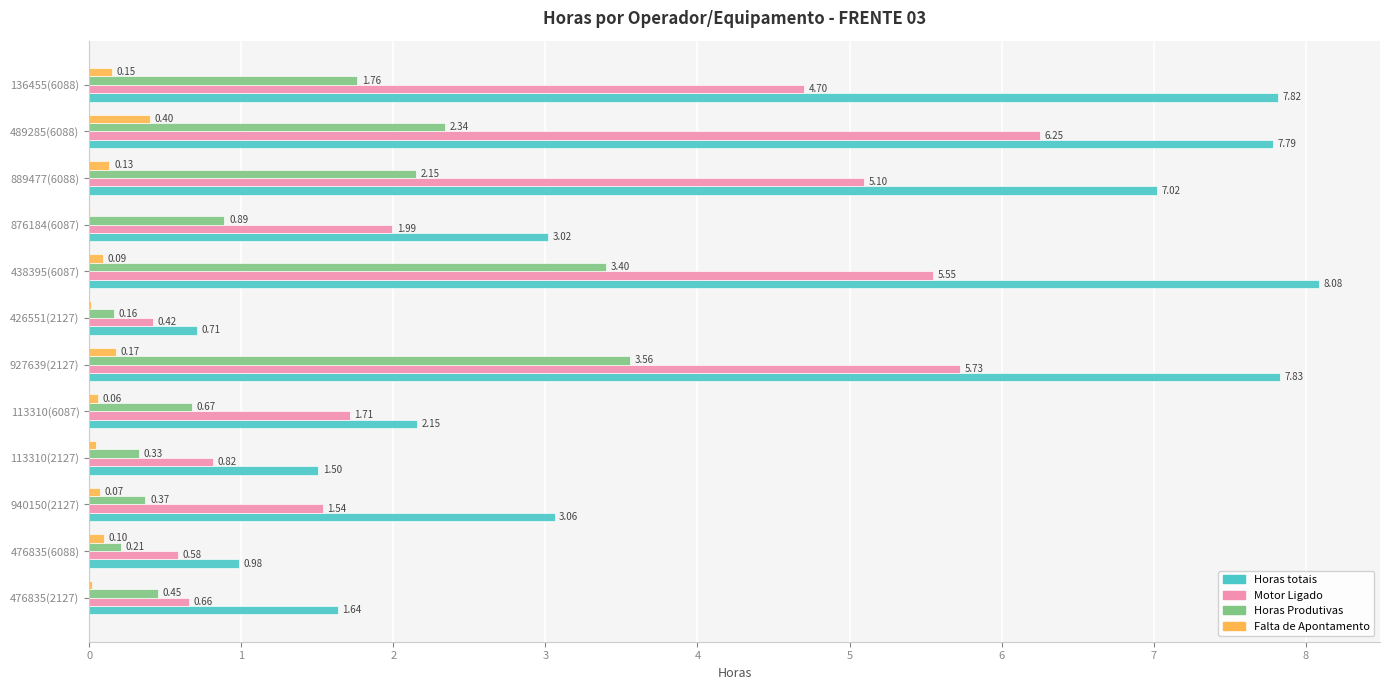

What is the sum of all Falta de Apontamento values?

1.2